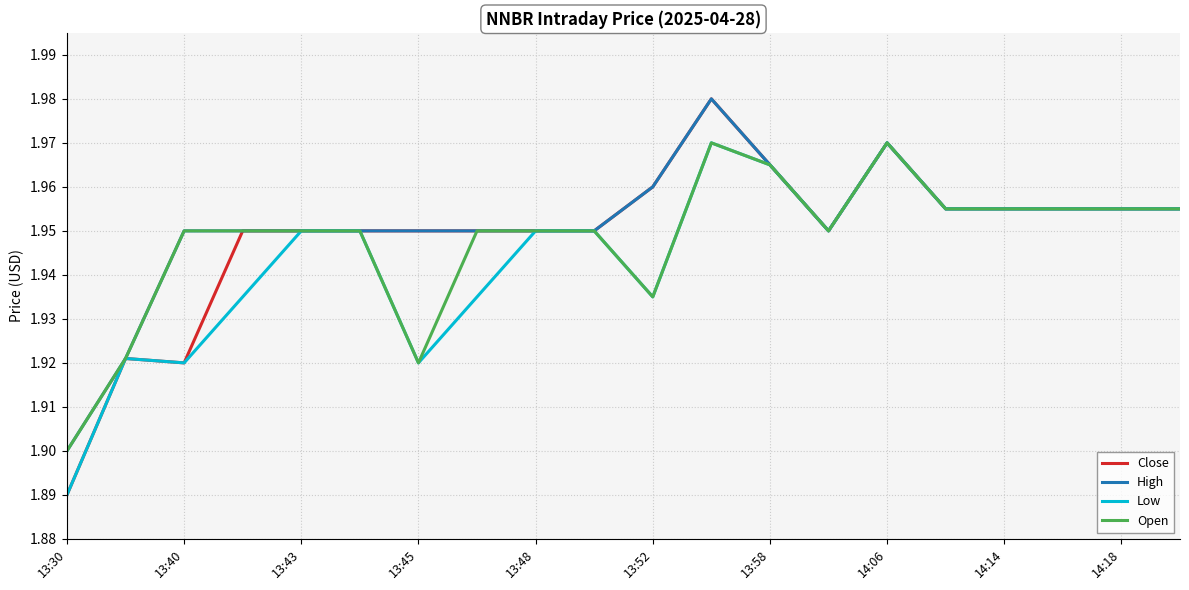

Which series has the widest spread of values?

Close